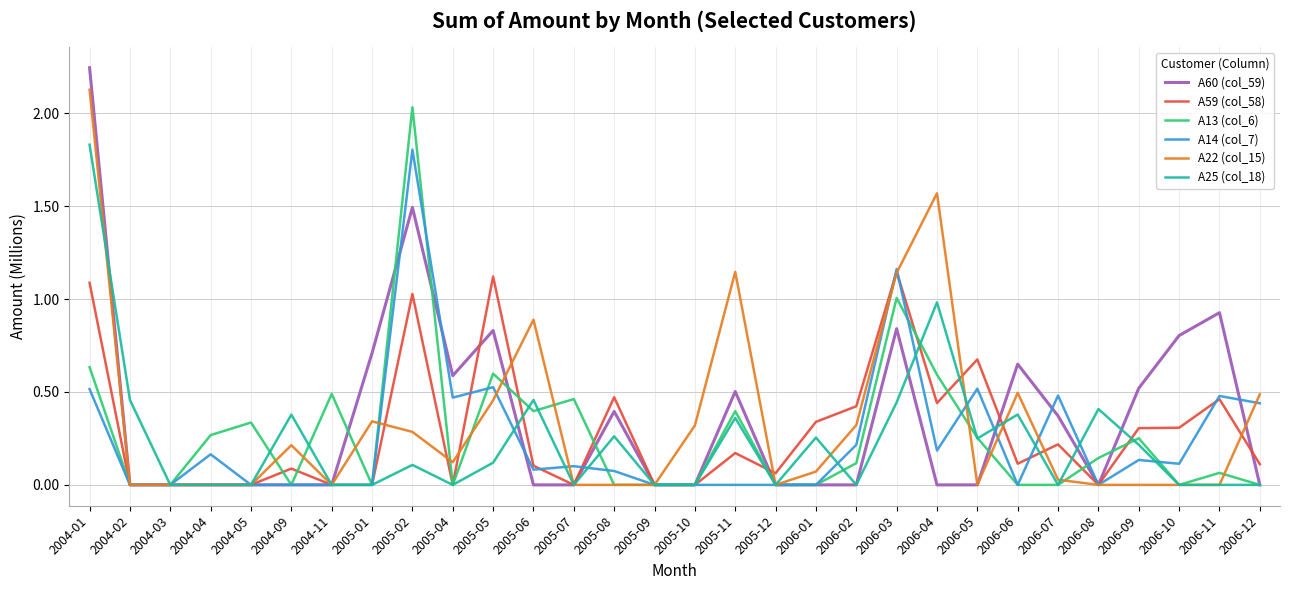

At 2005-02, list the series in order from smallest to largest.

A25 (col_18), A22 (col_15), A59 (col_58), A60 (col_59), A14 (col_7), A13 (col_6)